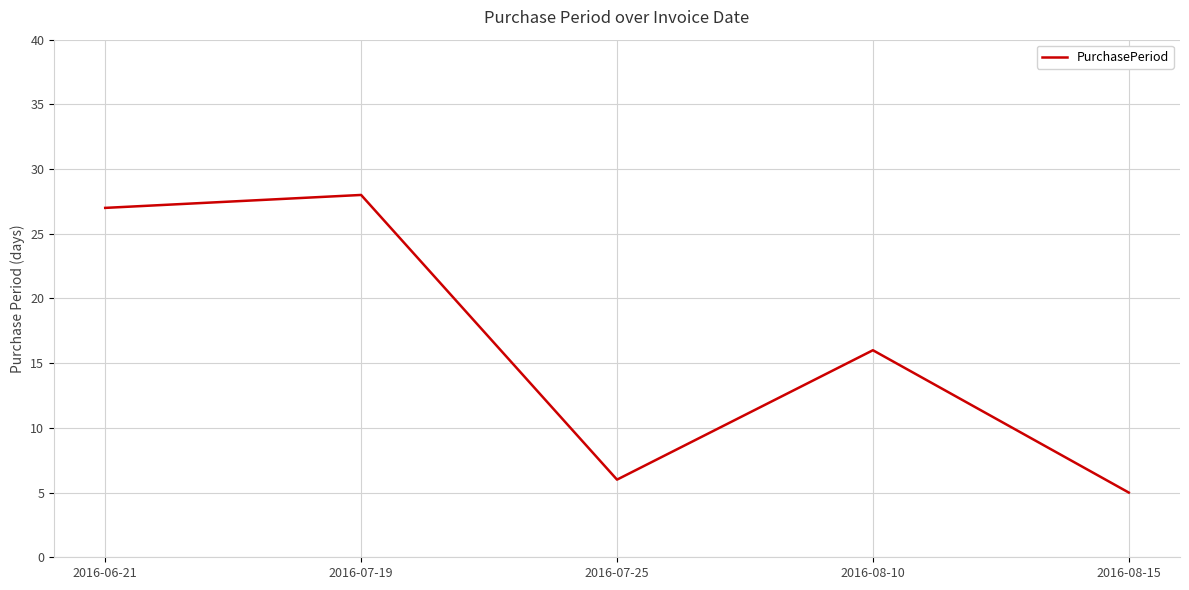

The value at 2016-06-21 is 27. True or false?

True